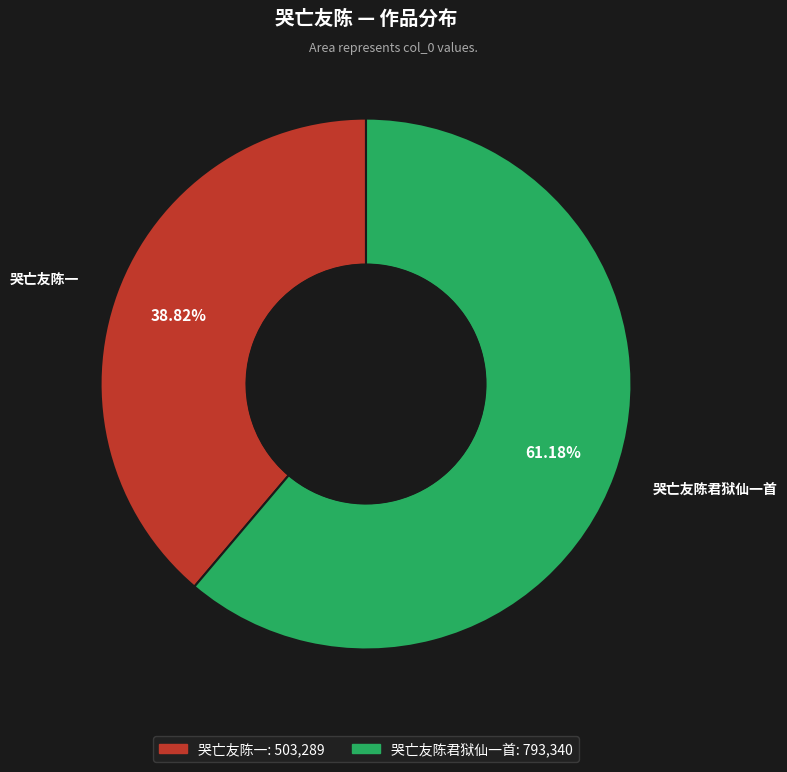

The 哭亡友陈君狱仙一首 slice represents 61% of the pie. True or false?

True